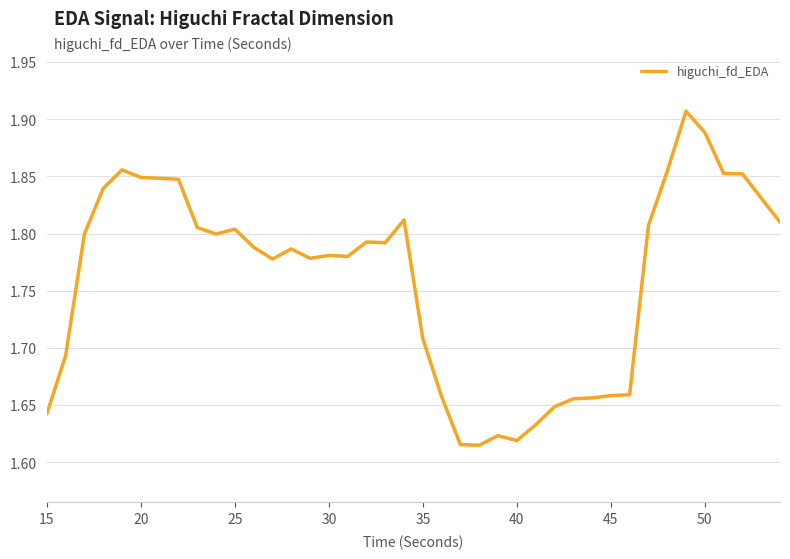

What is the difference between the maximum and minimum values?

0.3